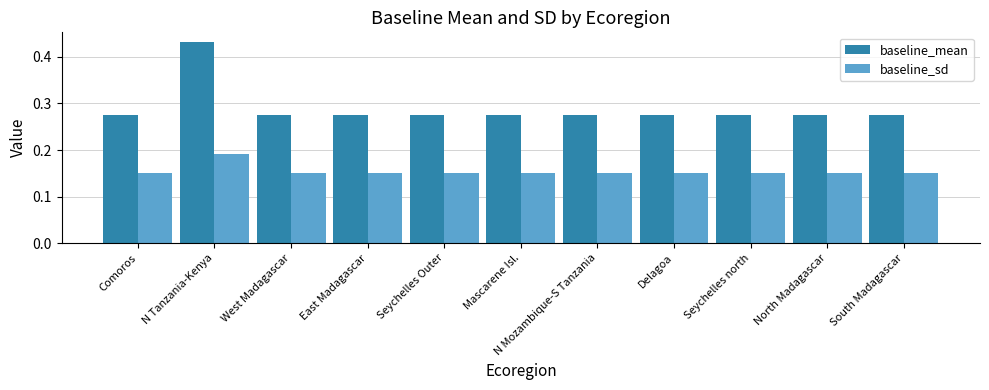

What is the label of the 3rd bar from the left?

West Madagascar